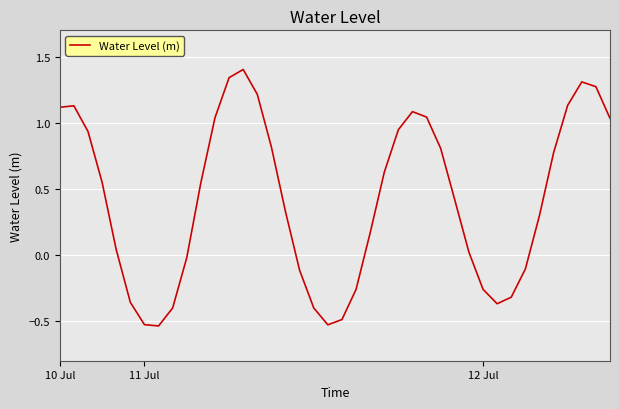

What is the greatest value displayed?

1.4